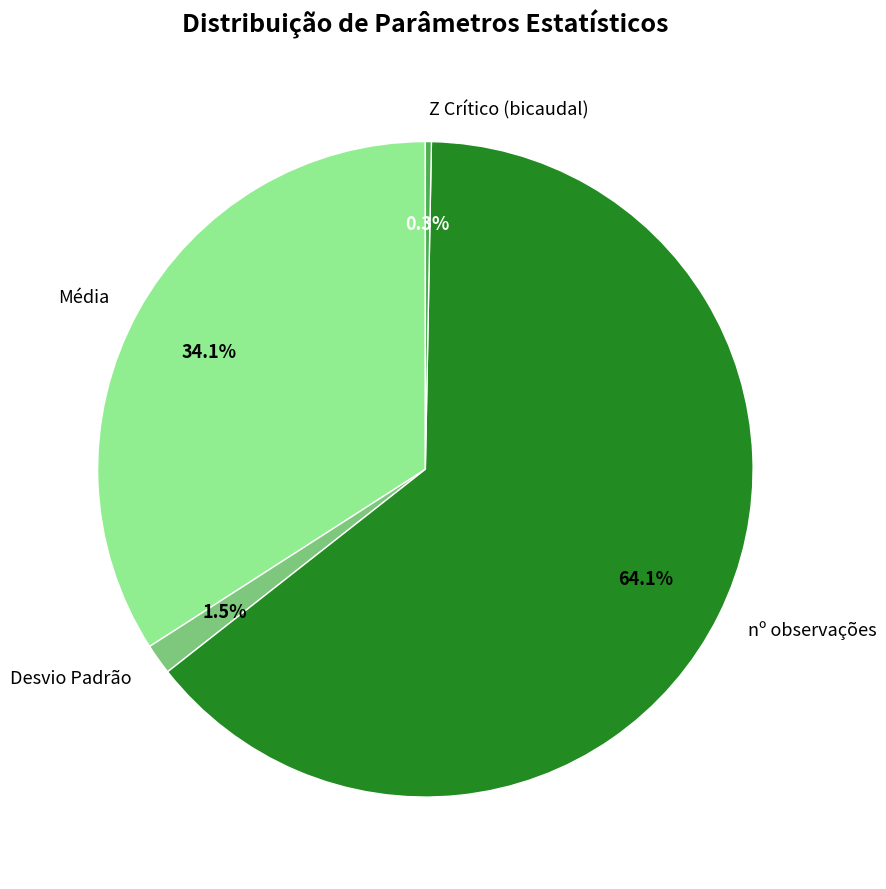

Is there a majority slice in this chart?

Yes